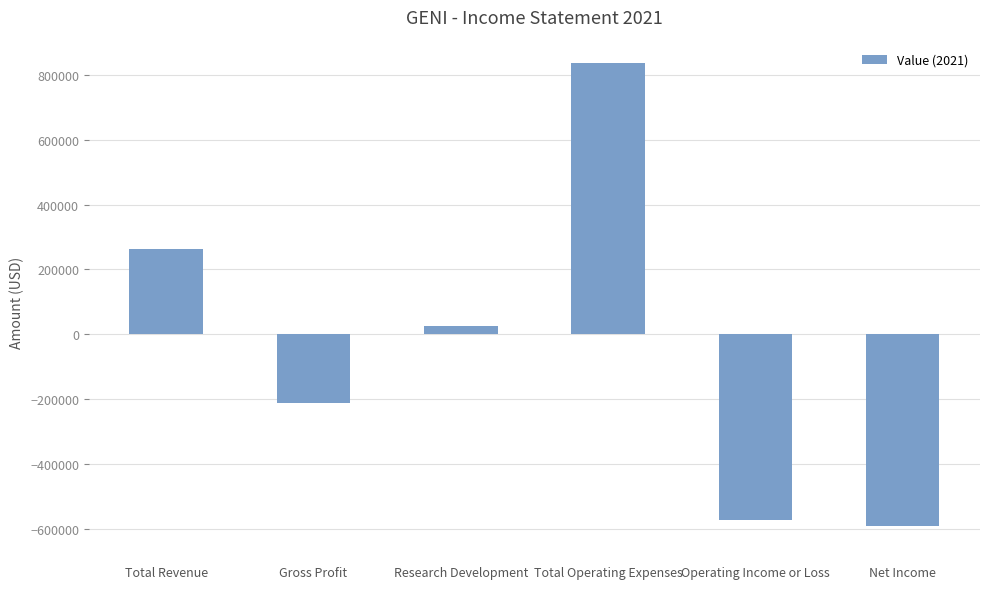

Rank the categories by value from lowest to highest.

Net Income, Operating Income or Loss, Gross Profit, Research Development, Total Revenue, Total Operating Expenses